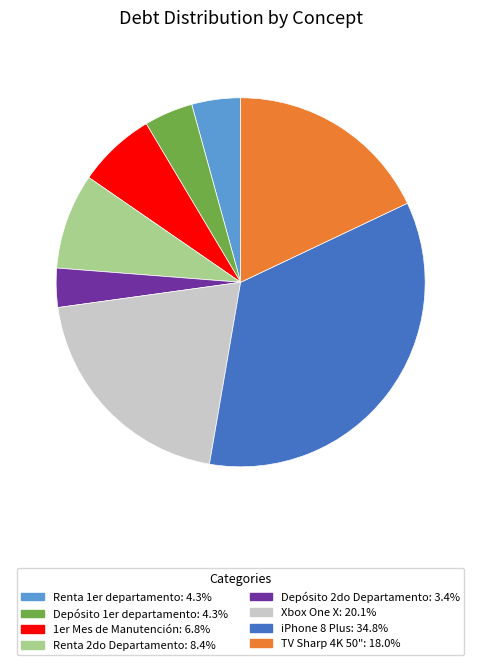

Which has a higher value, Depósito 1er departamento or Xbox One X?

Xbox One X